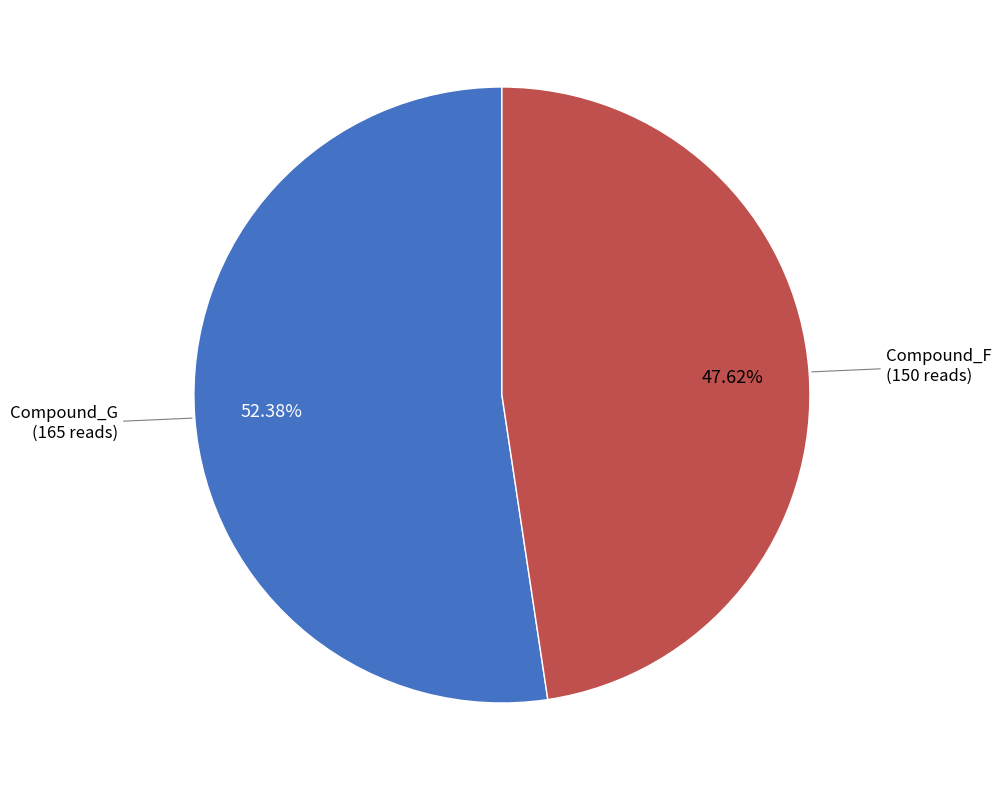

How many segments does this pie chart have?

2